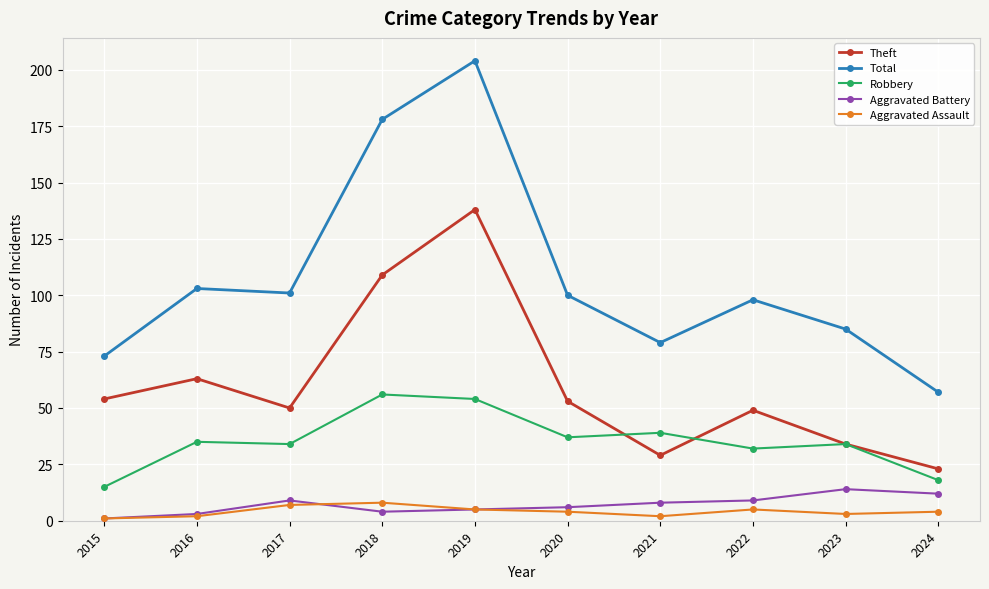

What is the value of the Theft point at the 10th from the left?

23